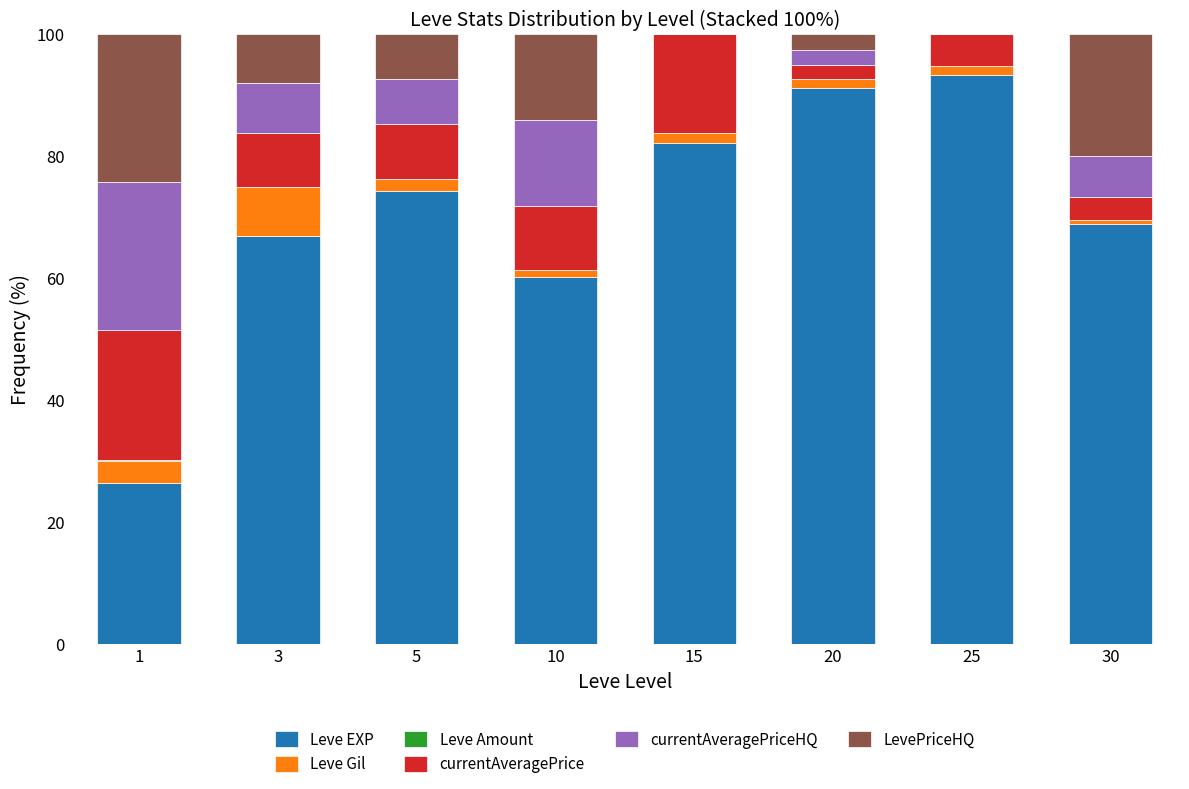

Which category has the highest value in the Leve EXP series?

25